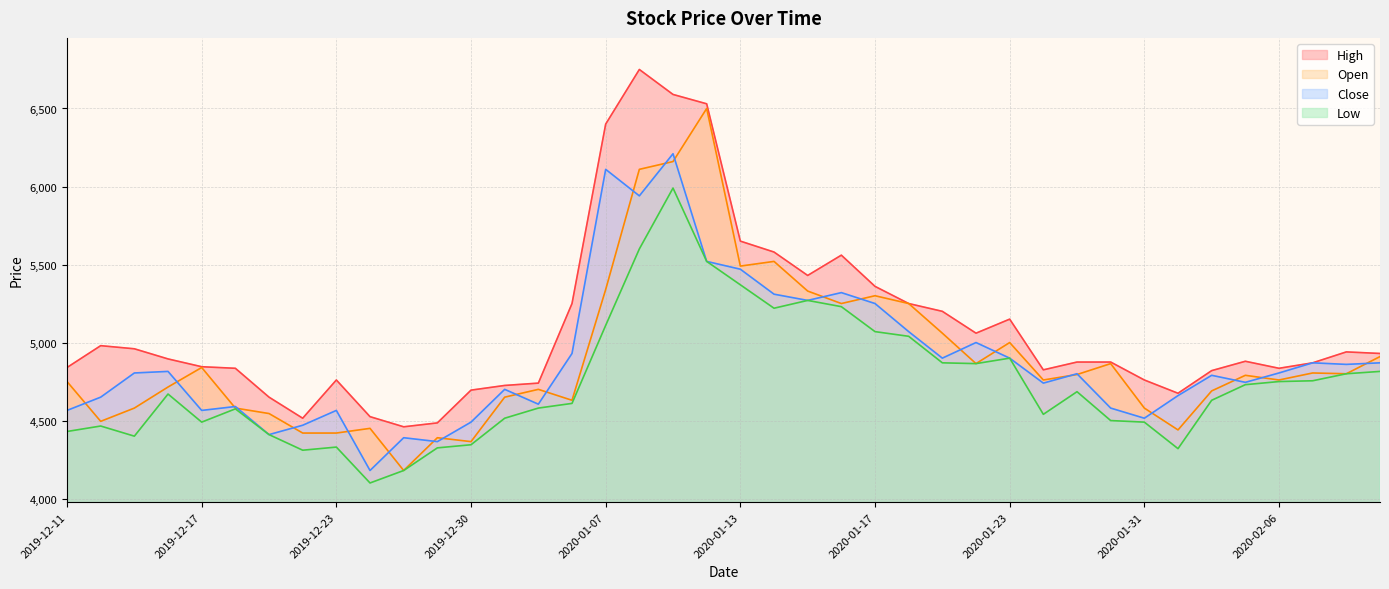

True or false: Low and Open intersect in this chart.

False